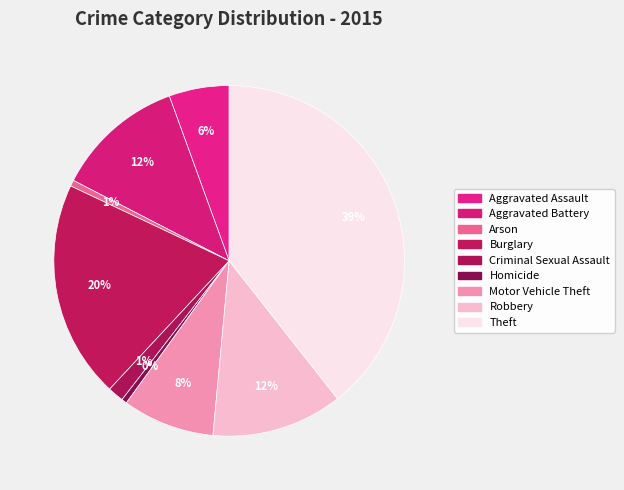

To the nearest percent, what is the average slice percentage?

11%